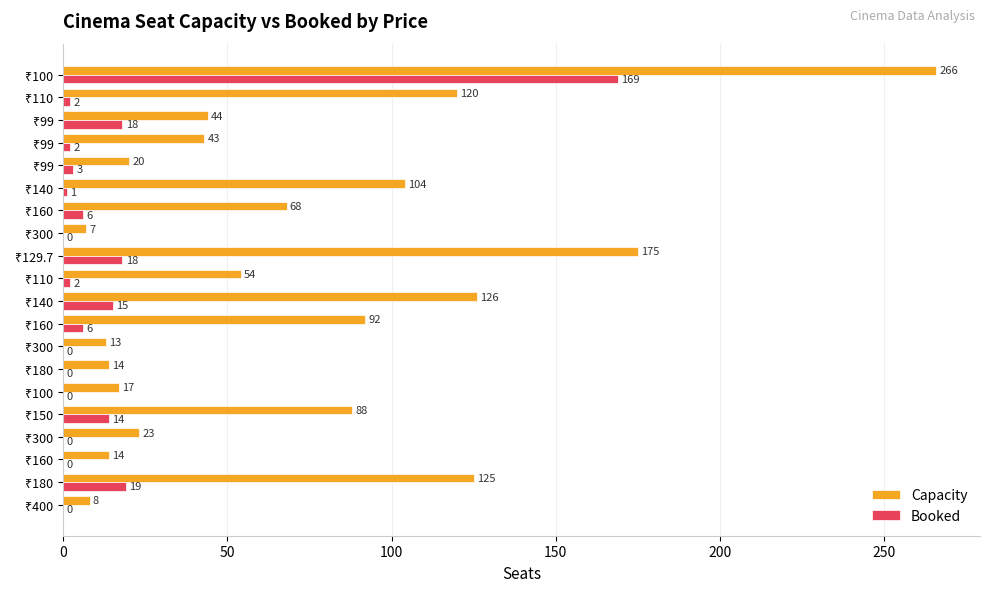

What is the difference between the second highest and minimum values in the Capacity series?

168